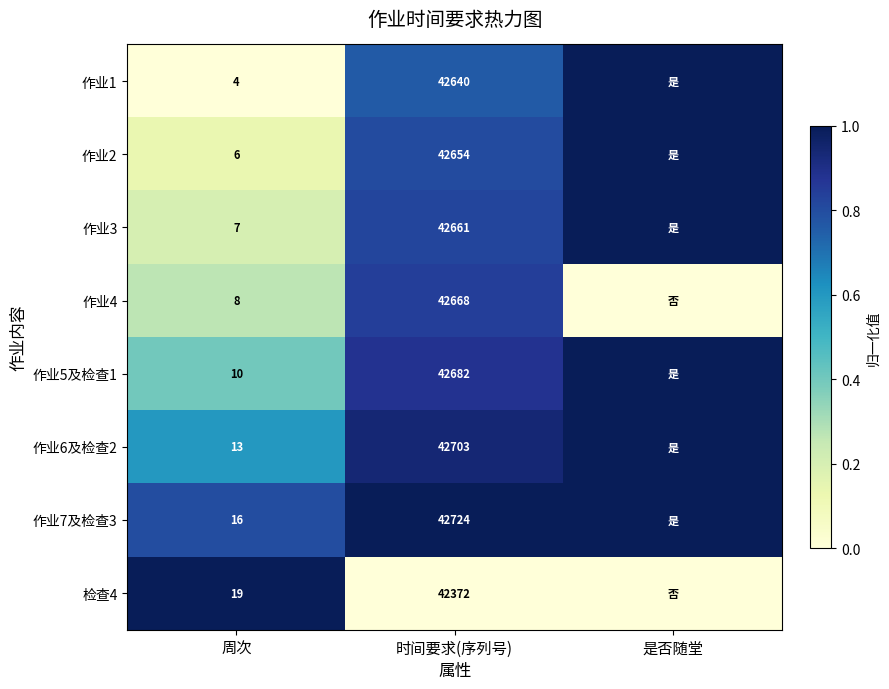

What is the spread (max minus min) of values at 周次?

15